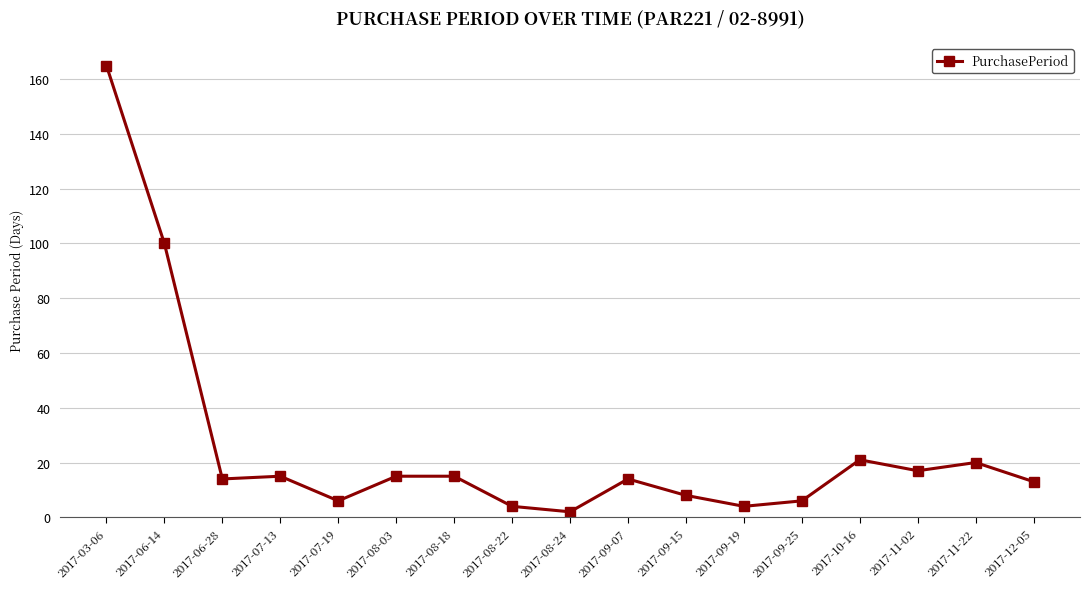

Count the number of categories in the chart.

17